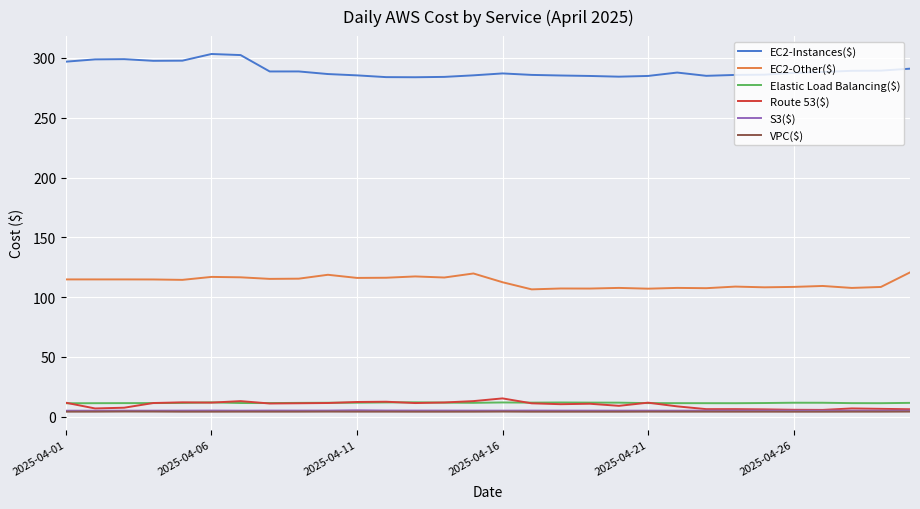

Which series has the largest total across all categories?

EC2-Instances($)